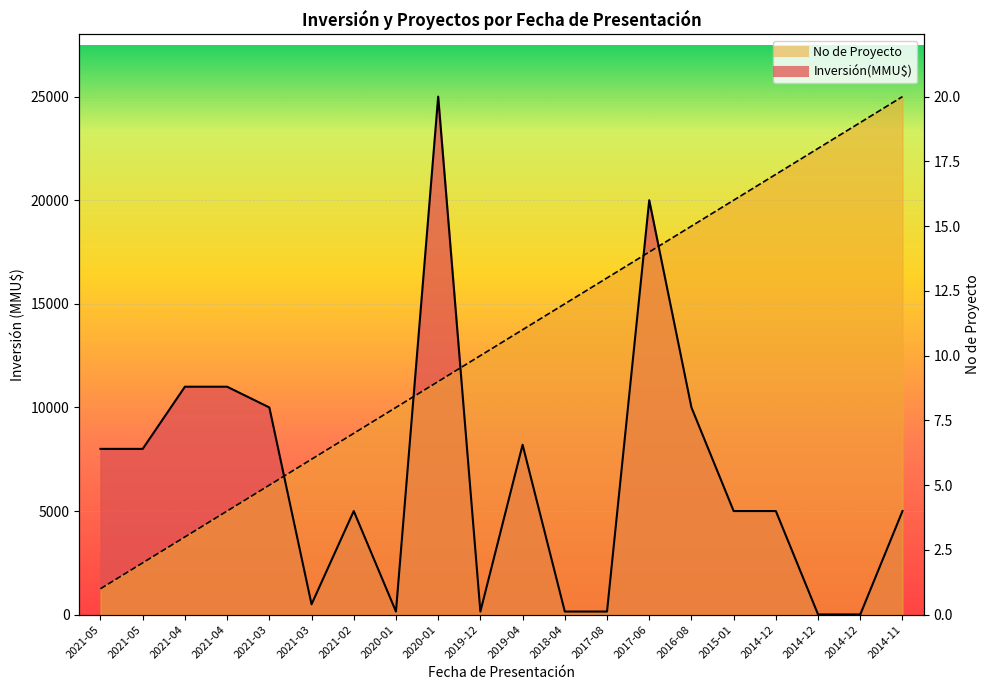

Between 2021-05 and 2021-05, which is larger?

2021-05